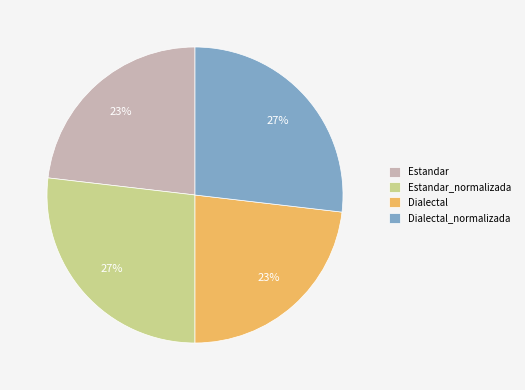

Is Estandar the majority of the pie?

No